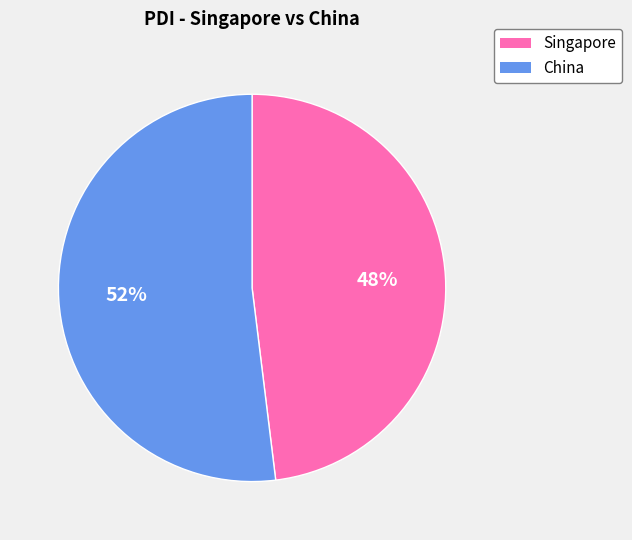

Rank the categories by value from lowest to highest.

Singapore, China